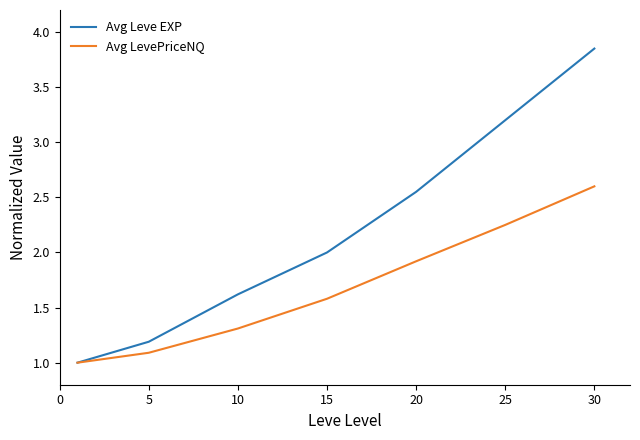

What is the minimum value for Avg LevePriceNQ?

1.0